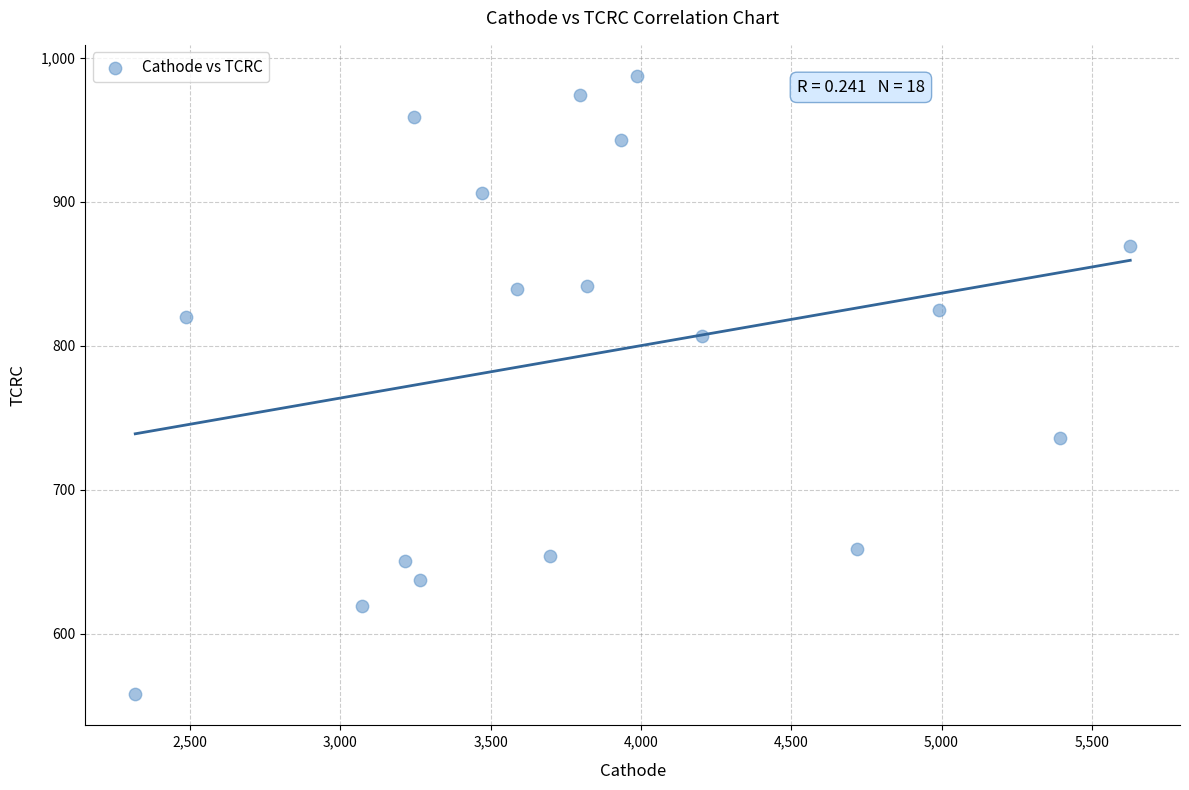

What is the range of Y values (max minus min)?

429.5